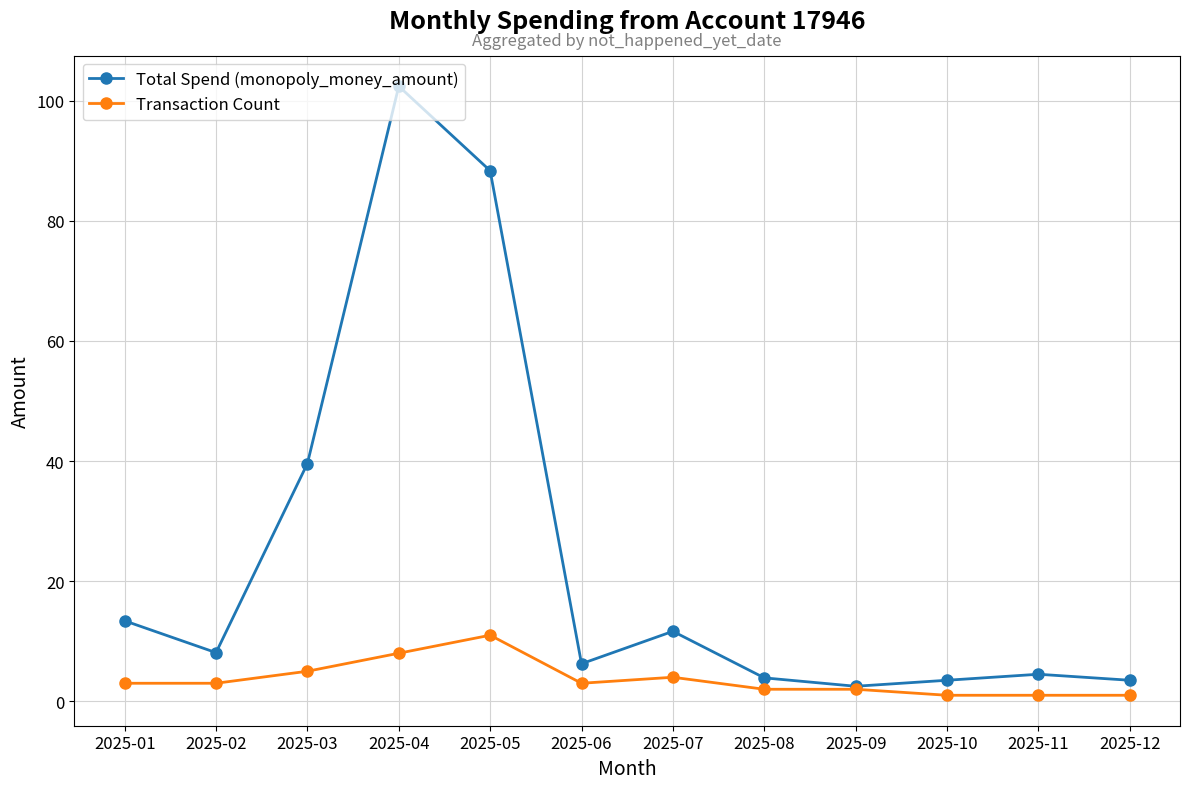

Is it true that Transaction Count equals 3.1 at 2025-04?

False